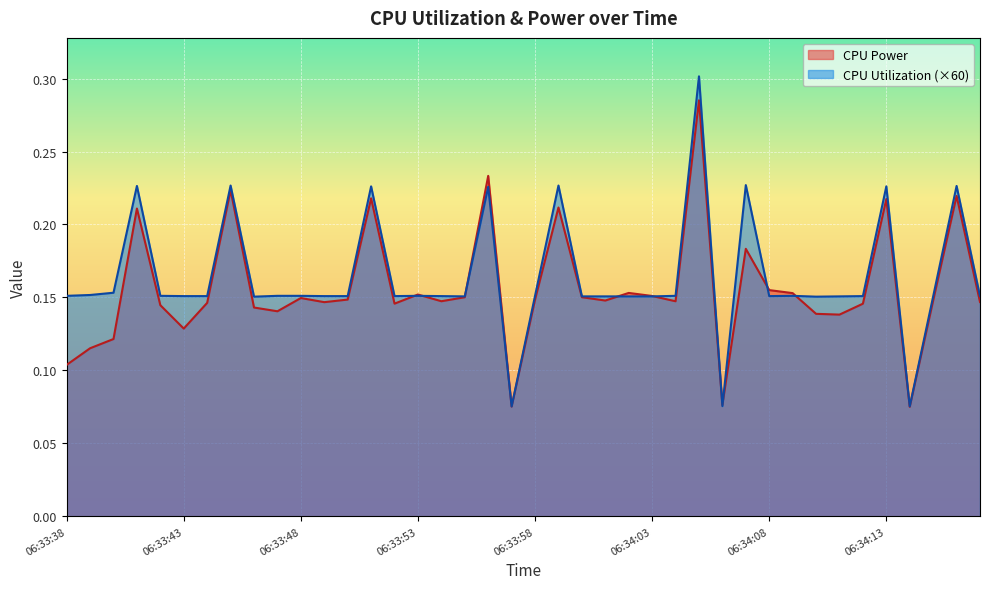

At how many categories does at least one series exceed 0?

40